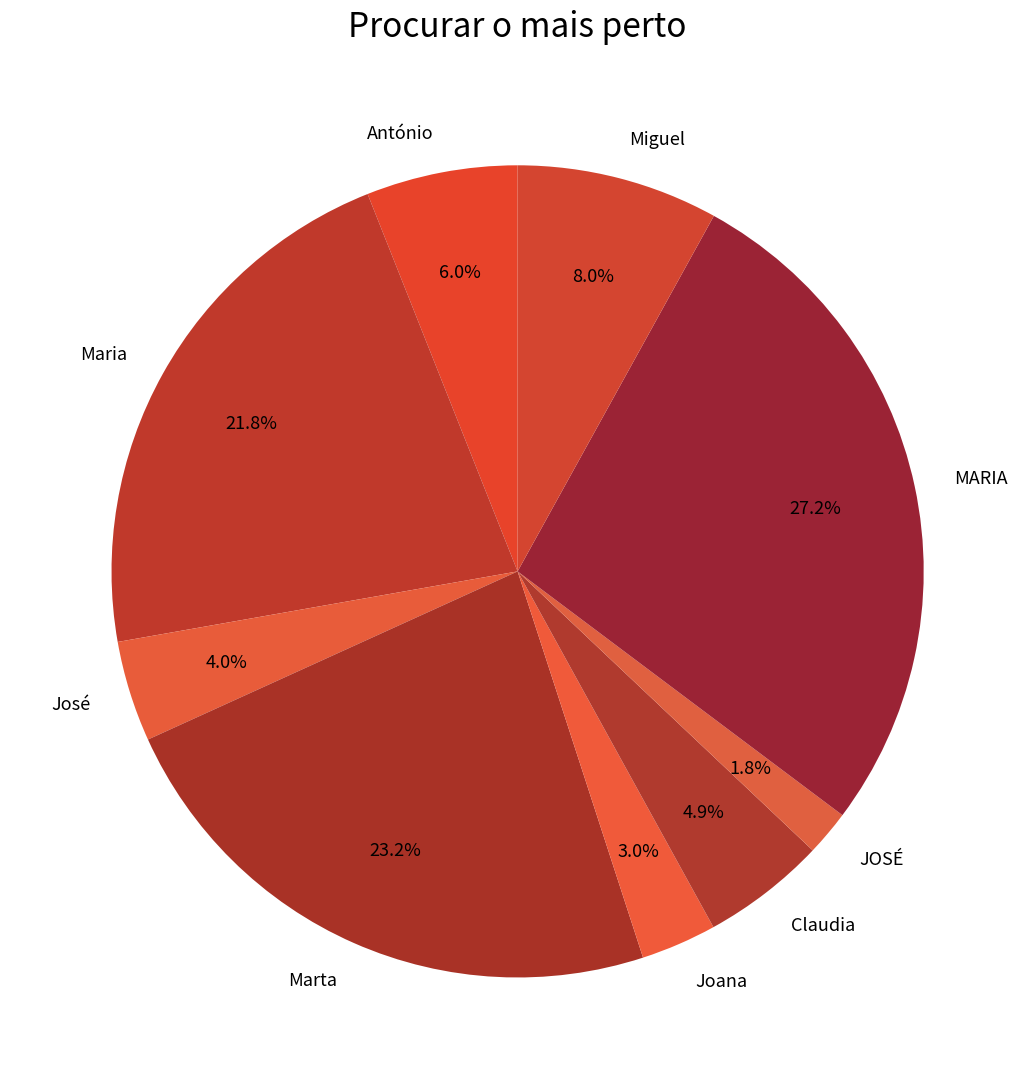

What is the ratio of the value at José to the value at Marta?

0.2